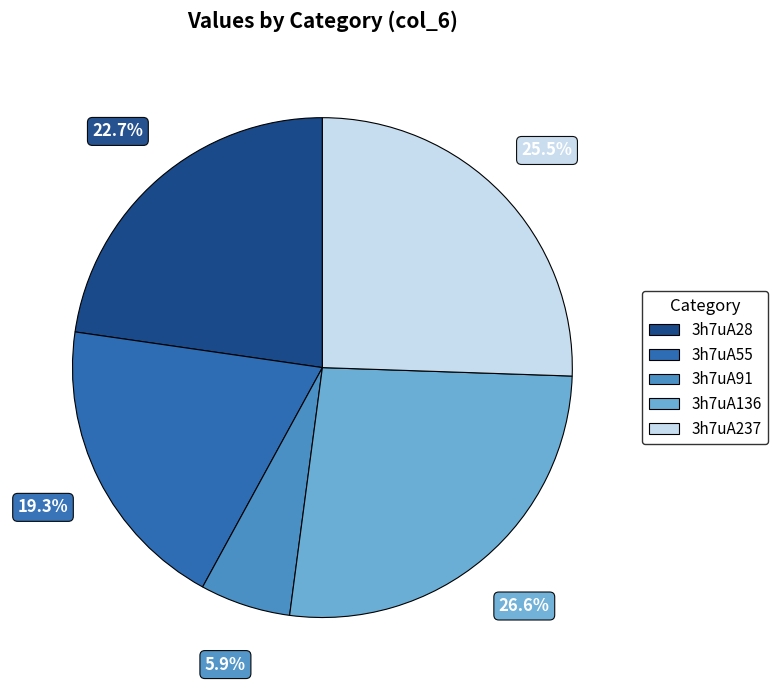

To the nearest percent, what percentage of the pie is 3h7uA28?

23%